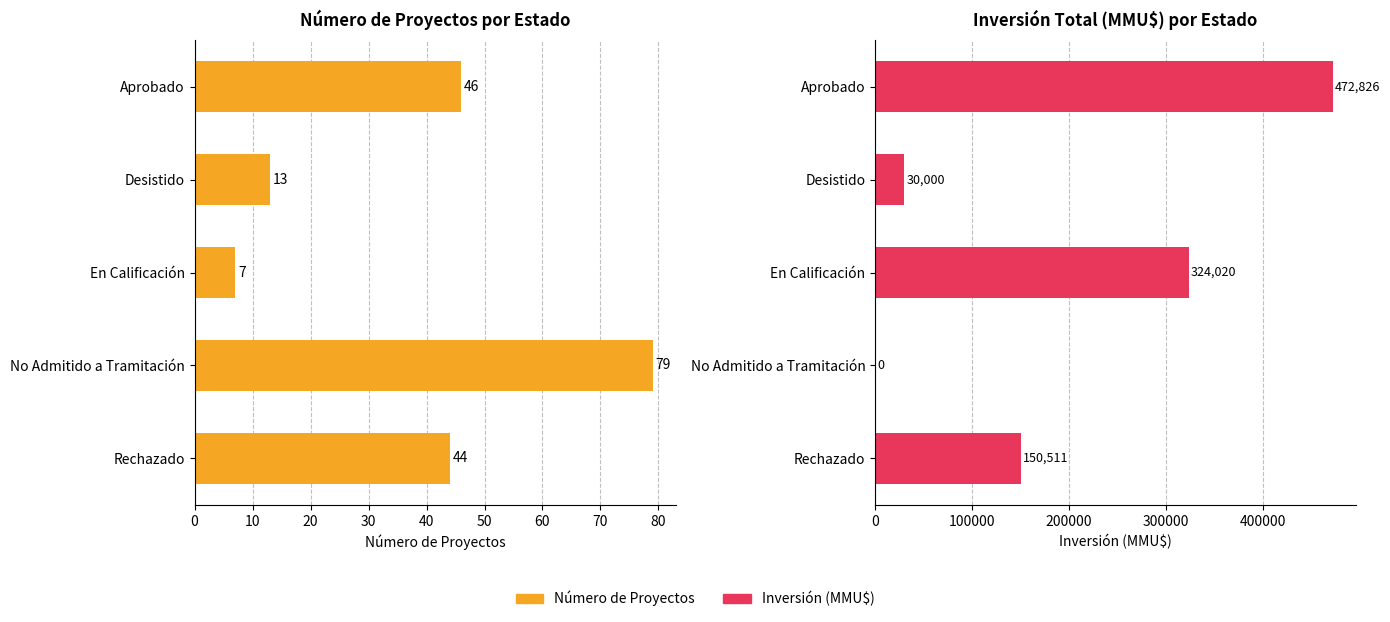

The value of Inversión (MMU$) at Aprobado is 472826. True or false?

True